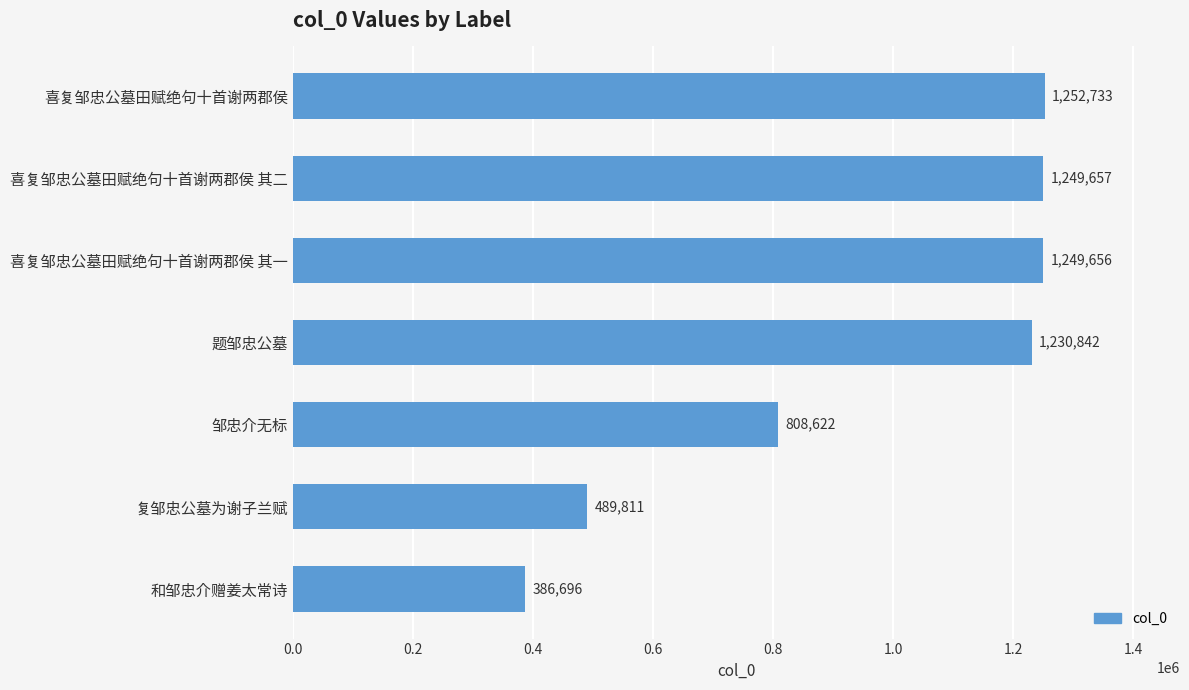

What is the difference between the values at 和邹忠介赠姜太常诗 and 喜复邹忠公墓田赋绝句十首谢两郡侯 其二?

862961